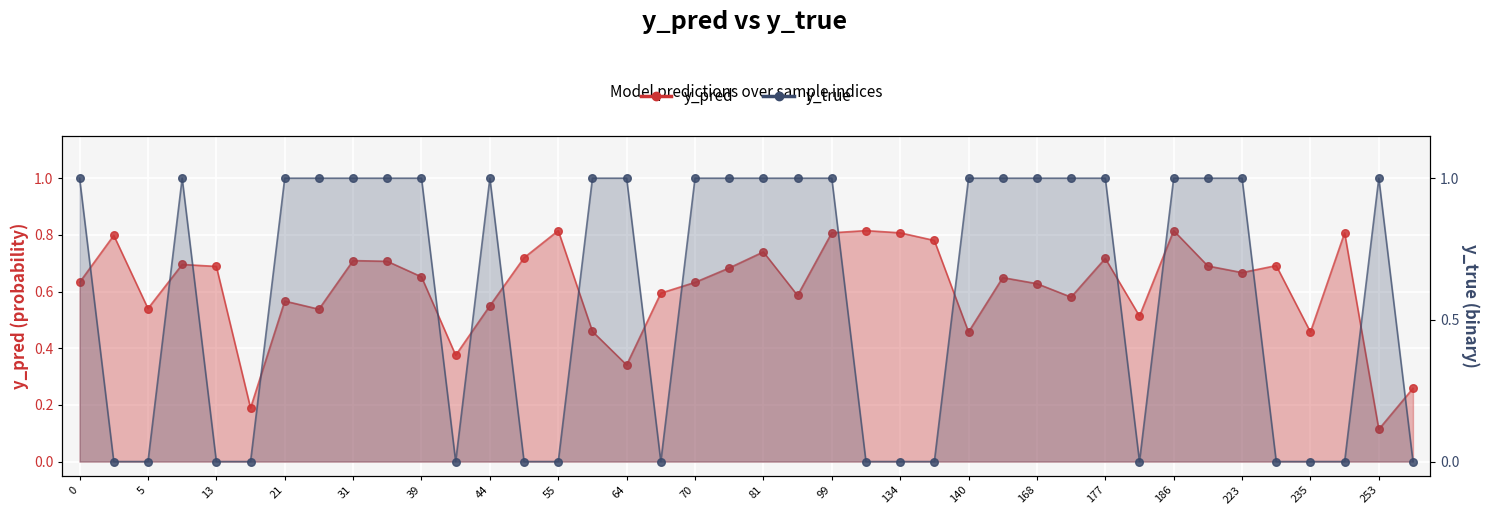

Which series has the widest spread of Y values?

y_true